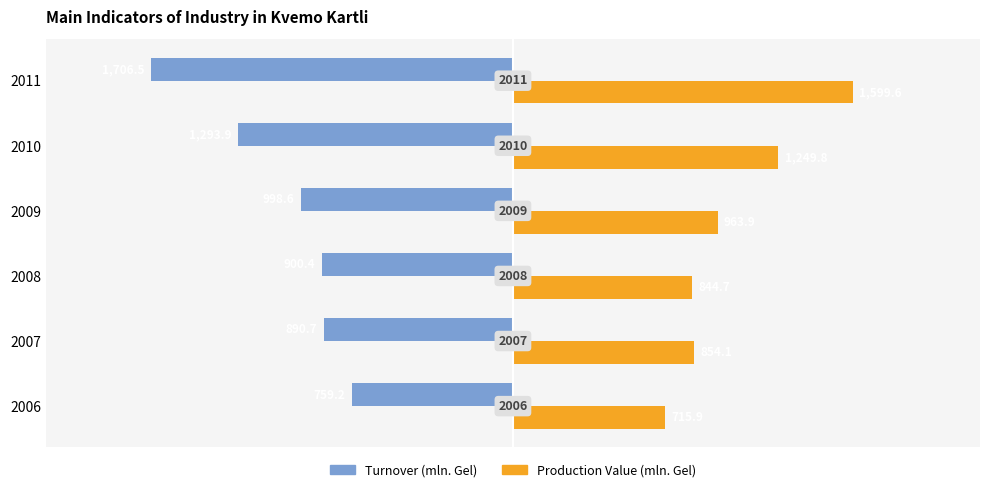

Reading right to left, what are all the values shown in this chart?

Turnover (mln. Gel): -1706.5	-1293.9	-998.6	-900.4	-890.7	-759.2
Production Value (mln. Gel): 1599.6	1249.8	963.9	844.7	854.1	715.9